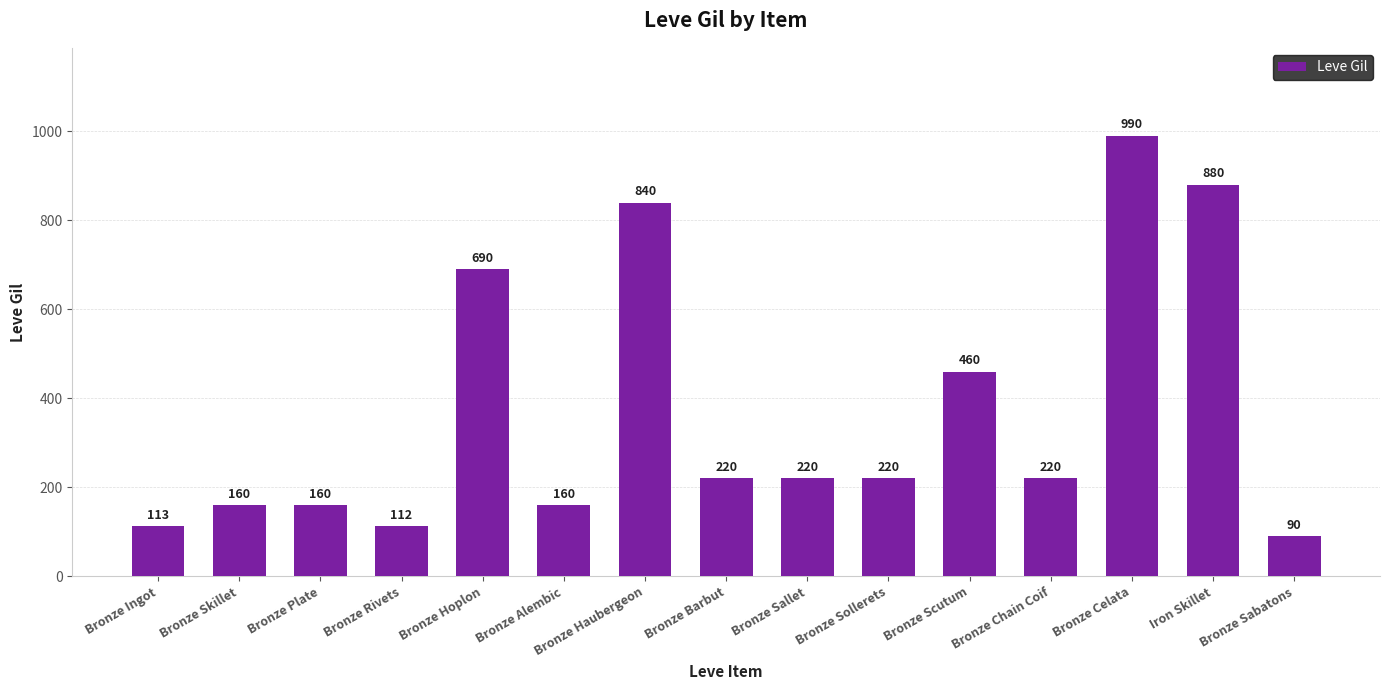

What is the label of the 5th bar from the left?

Bronze Hoplon